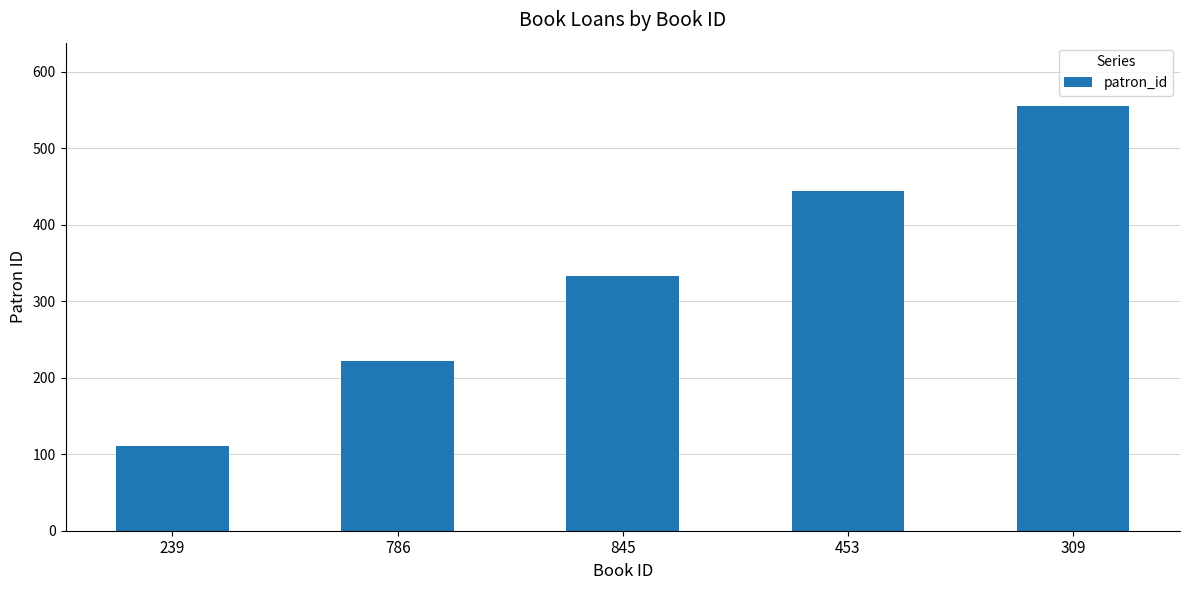

What position from the left is 786?

2